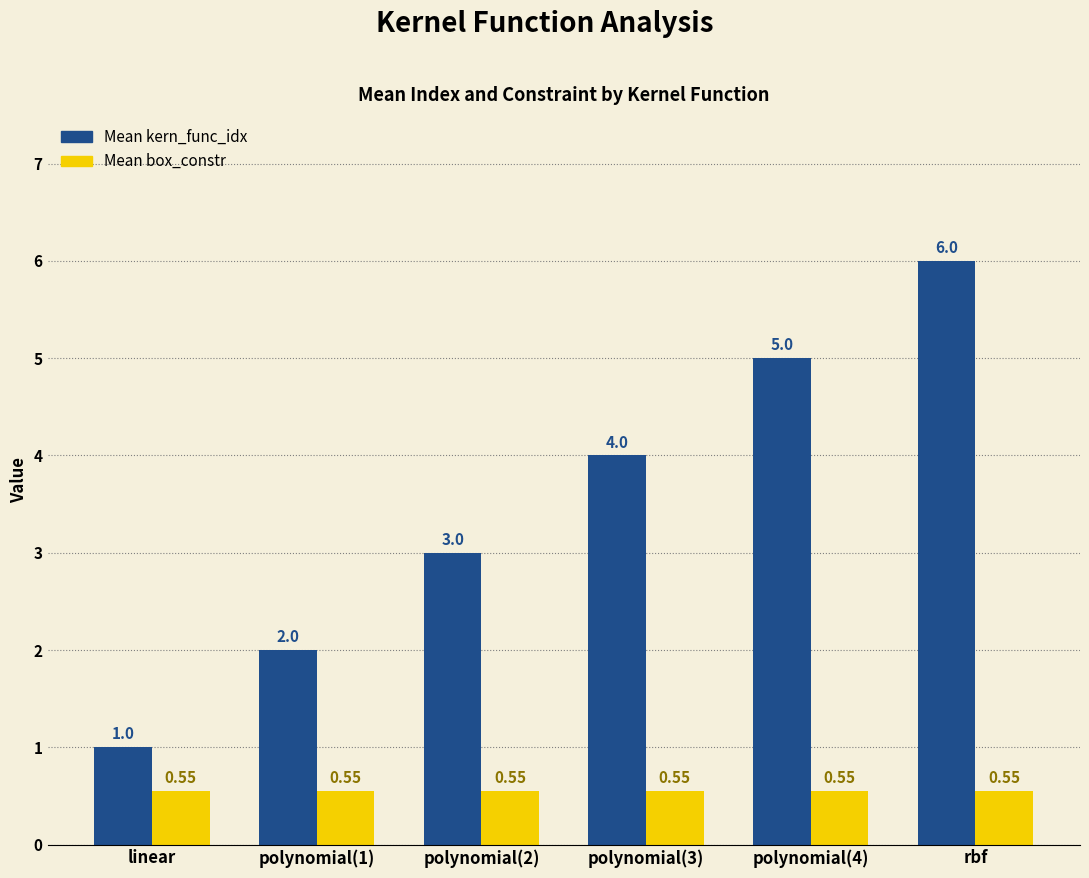

Between polynomial(1) and polynomial(4), which series saw the biggest shift?

Mean kern_func_idx